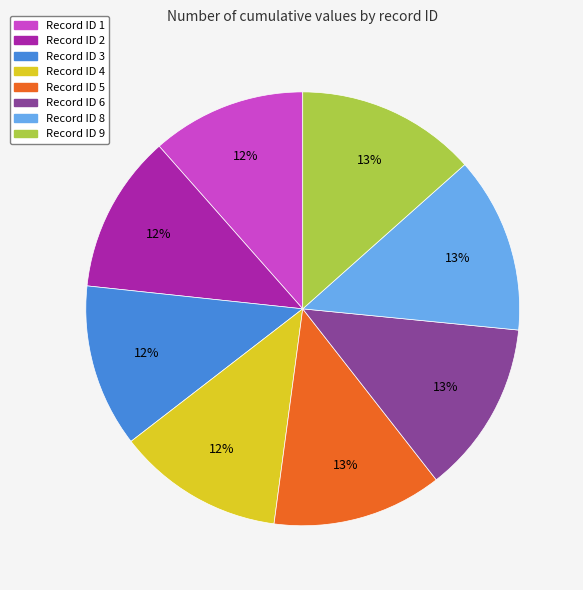

To the nearest percent, what percentage of the pie is Record ID 8?

13%